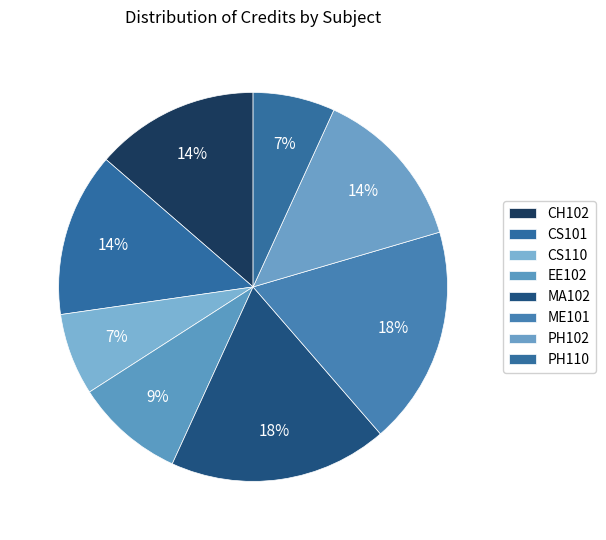

How many segments does this pie chart have?

8